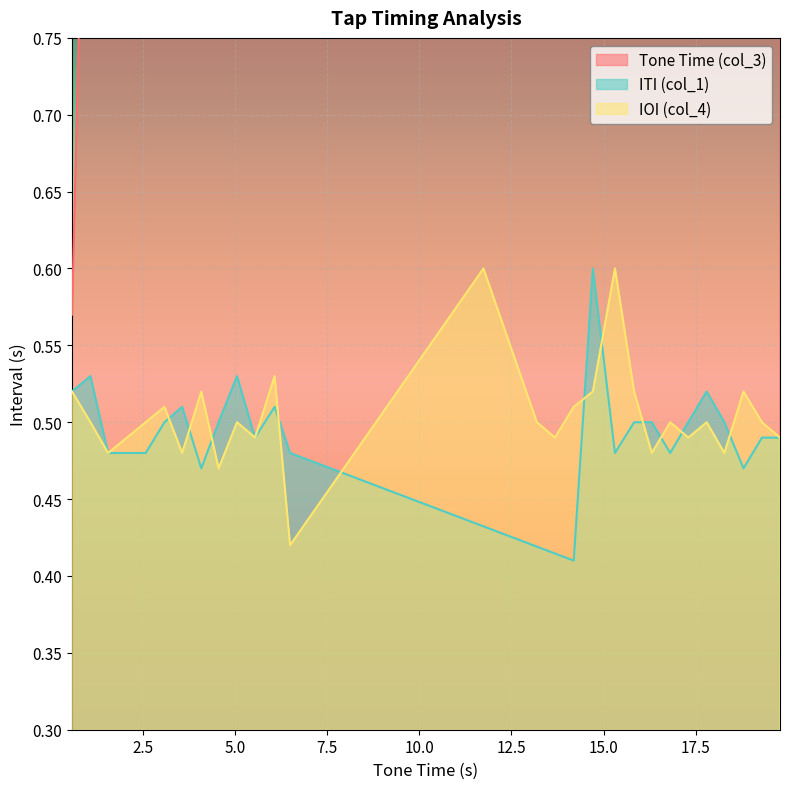

What is the maximum value for ITI (col_1)?

0.6